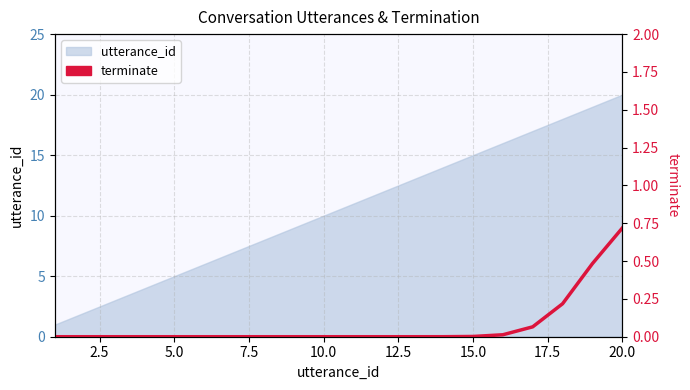

How many data points does each series have?

20